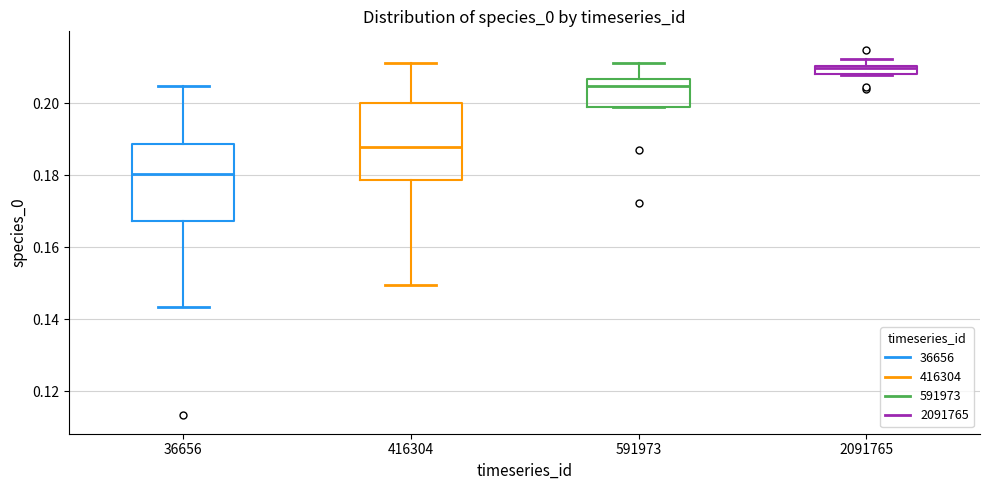

Where is the upper edge of the box at x = 2091765 on the y-axis? The values are not printed on the chart, so give them approximately, as read against the axis.

0.210